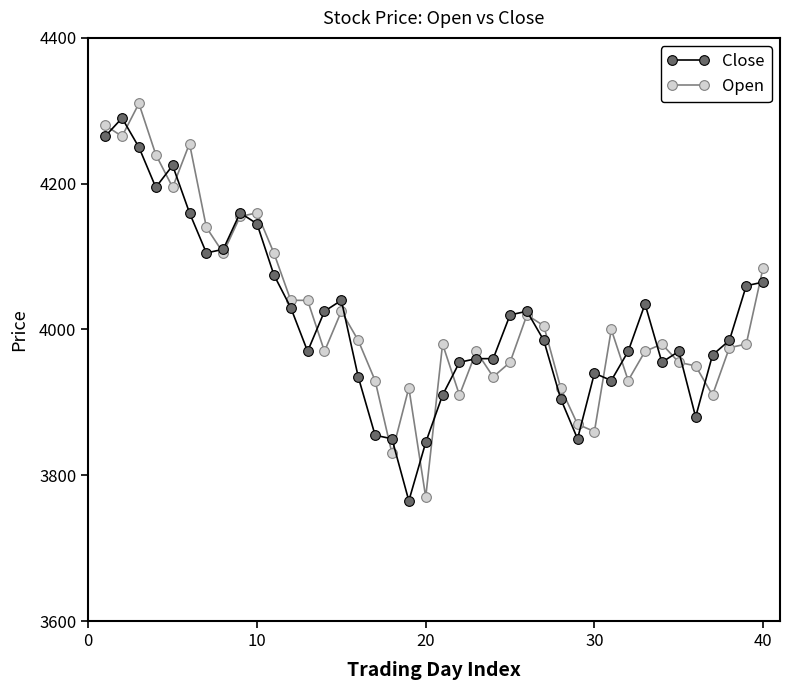

What is the lowest value of the Close series?

3765